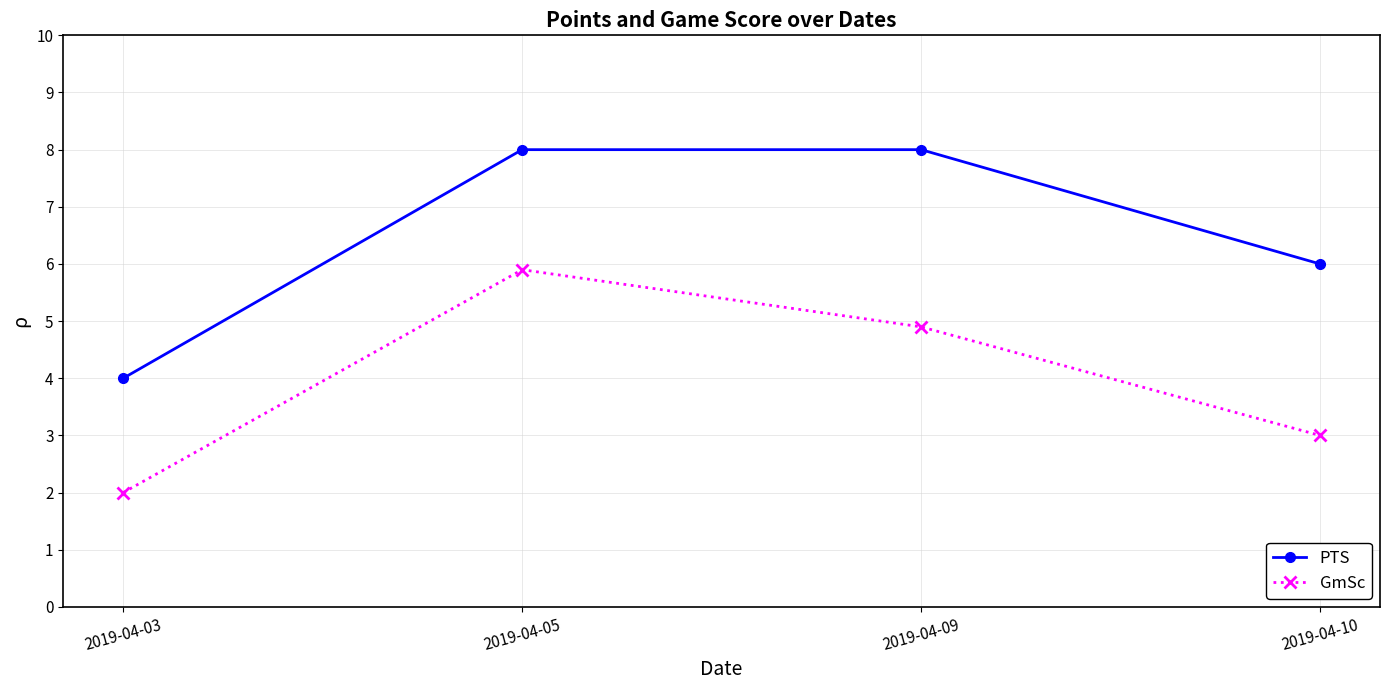

List the series in order of their peak value, highest first.

PTS, GmSc